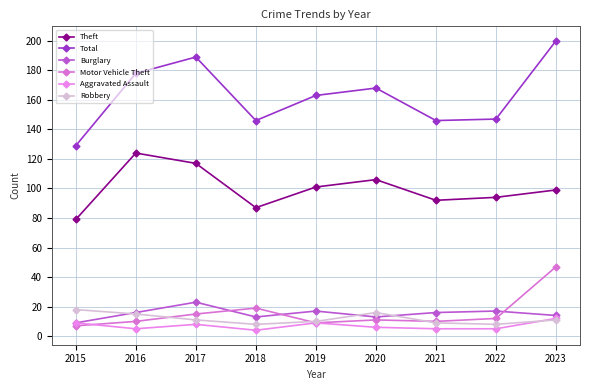

True or false: Robbery has a value of 10 at 2020.

False